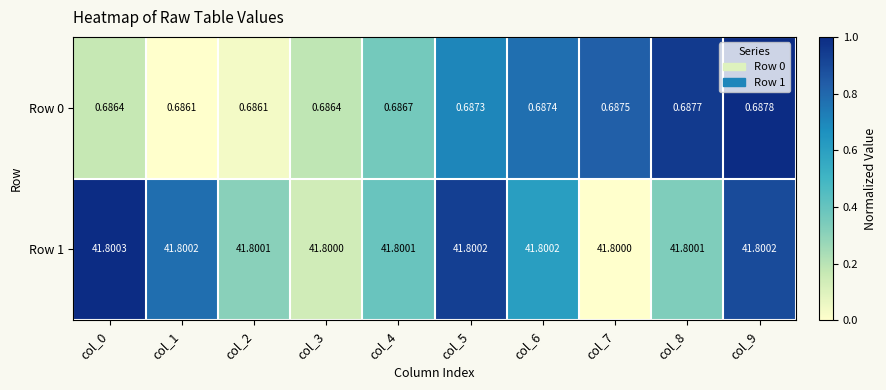

Is the value of Row 0 at col_3 greater than the value of Row 1 at col_5?

No